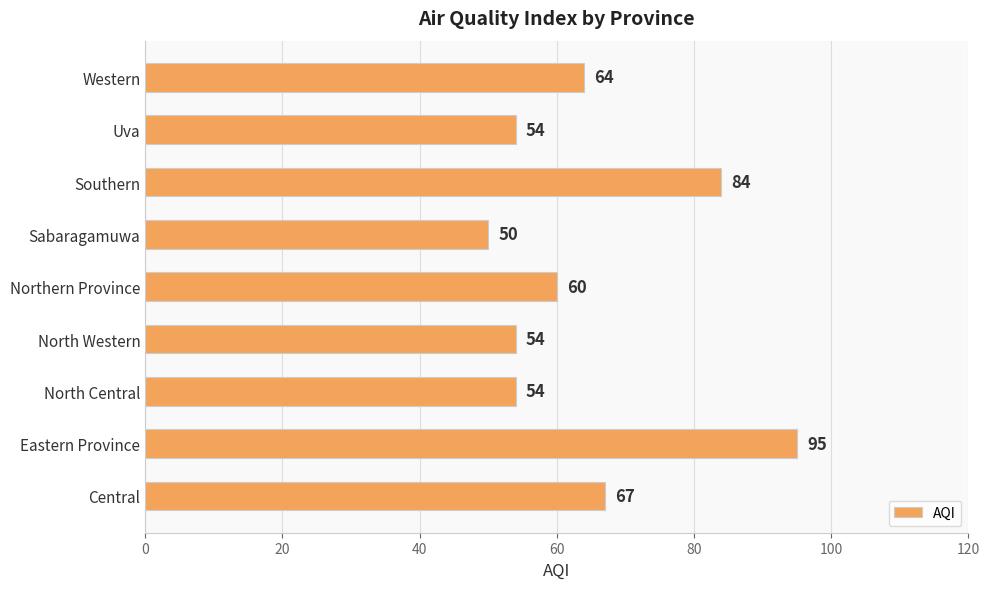

The value at Eastern Province is 95. True or false?

True